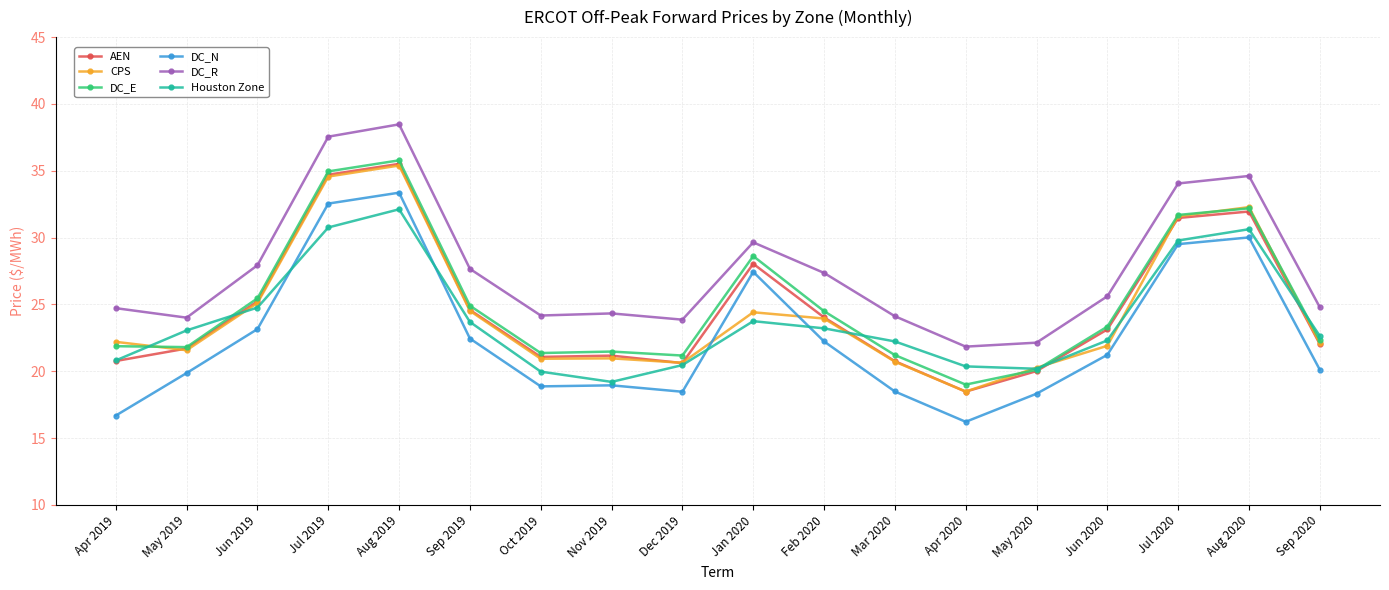

Which series has the largest total across all categories?

DC_R